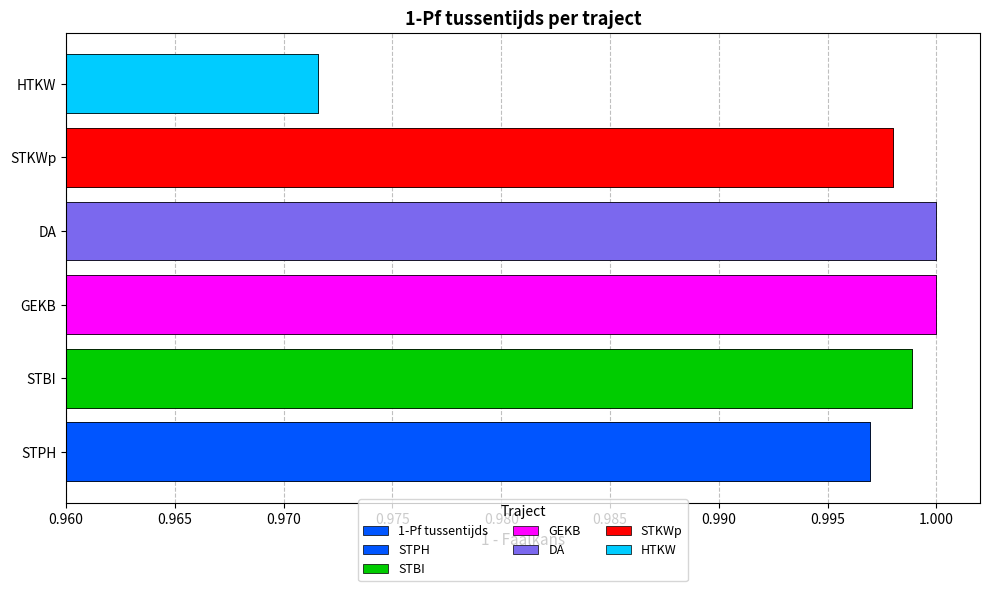

What is the sum of all values?

6.0